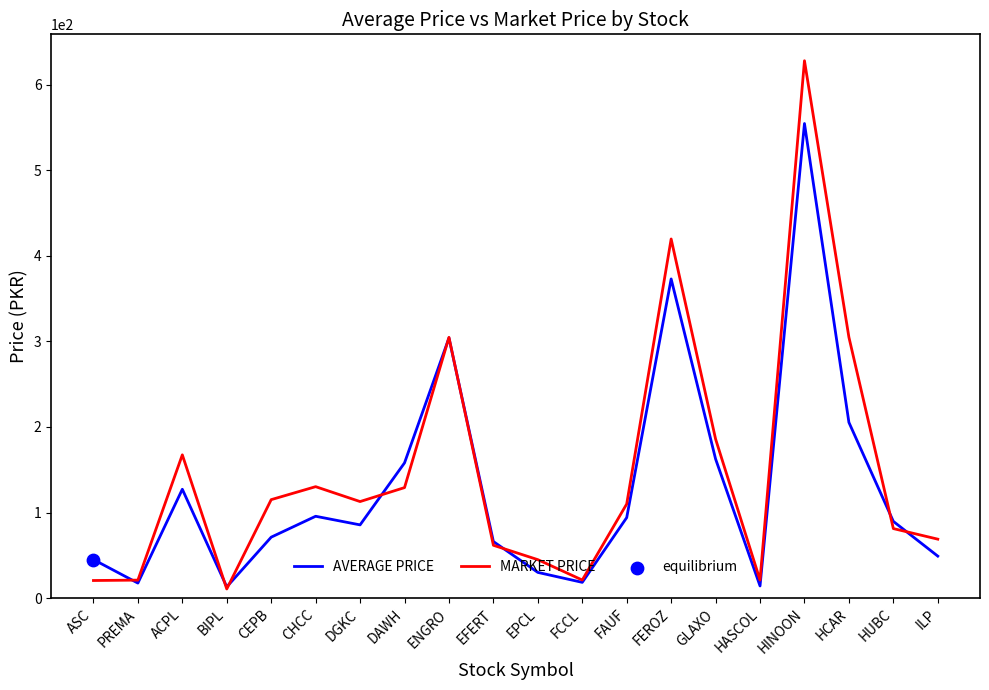

What is the spread (max minus min) of values at DAWH?

28.9